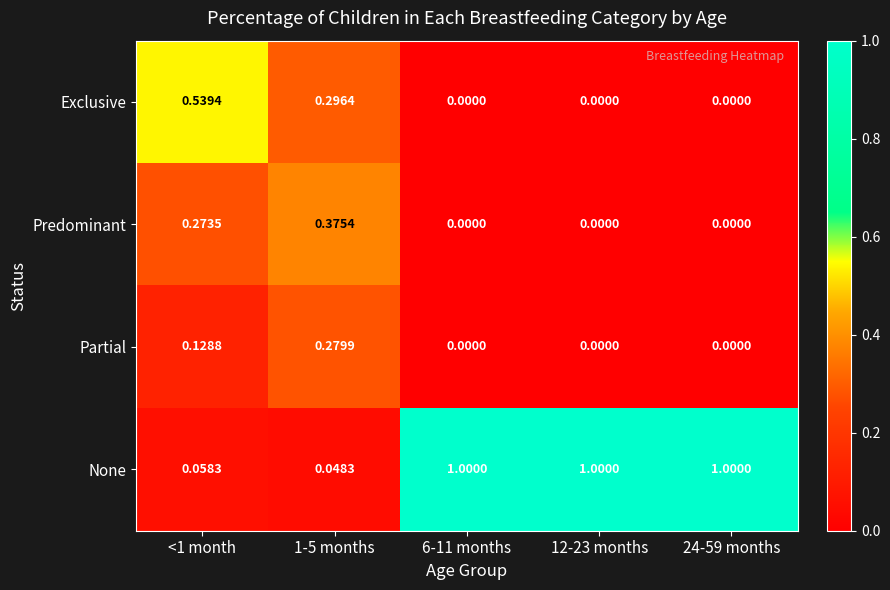

Is the value of None at 1-5 months greater than the value of Exclusive at <1 month?

No